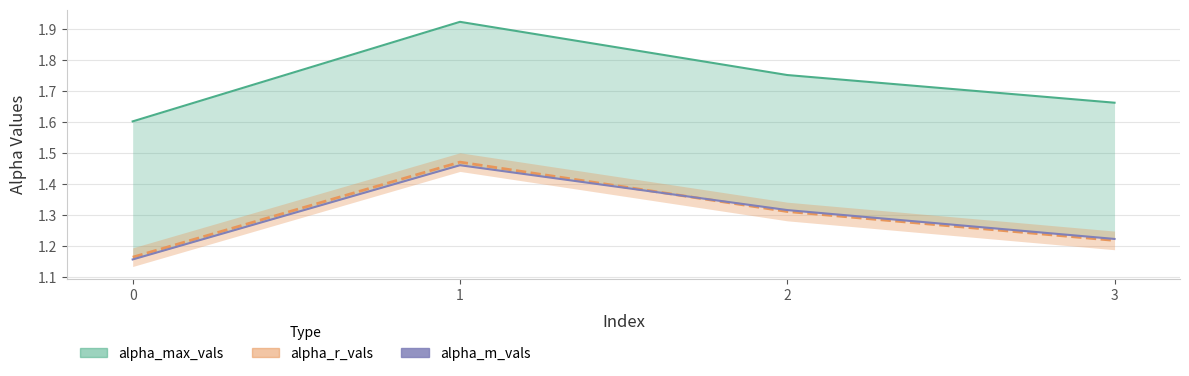

Does the chart have visible grid lines?

Yes